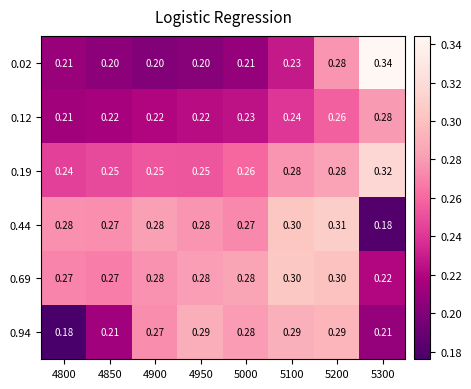

Is the value of 0.19 at 5300 greater than the value of 0.02 at 4800?

Yes